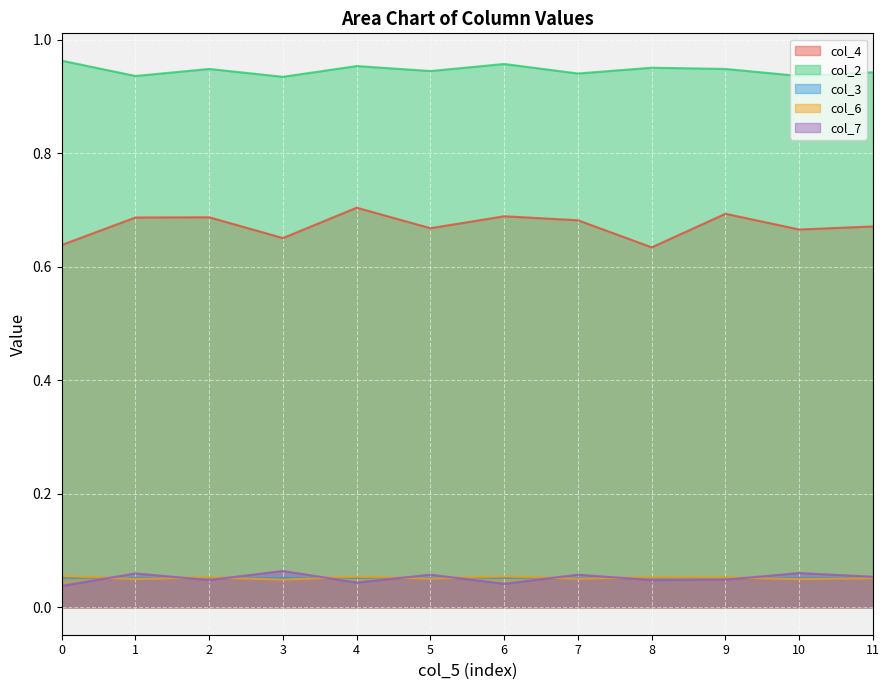

What is the average value of the col_6 series?

0.1